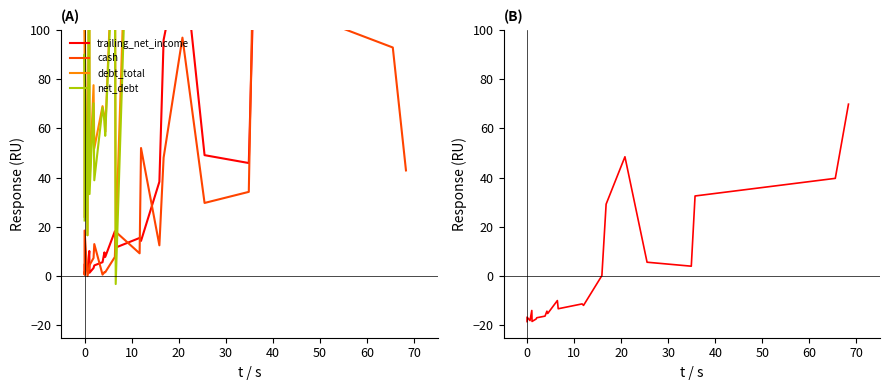

In debt_total, how many points are higher than both neighbors (excluding endpoints)?

8